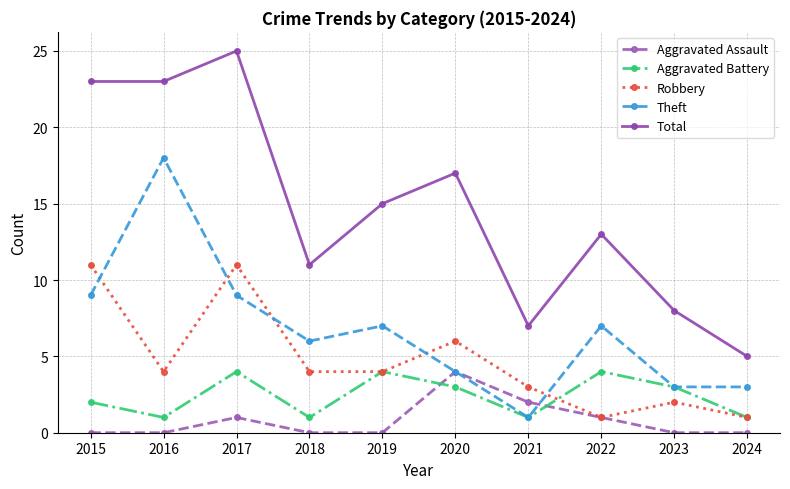

Is it true that Total equals 14 at 2015?

False